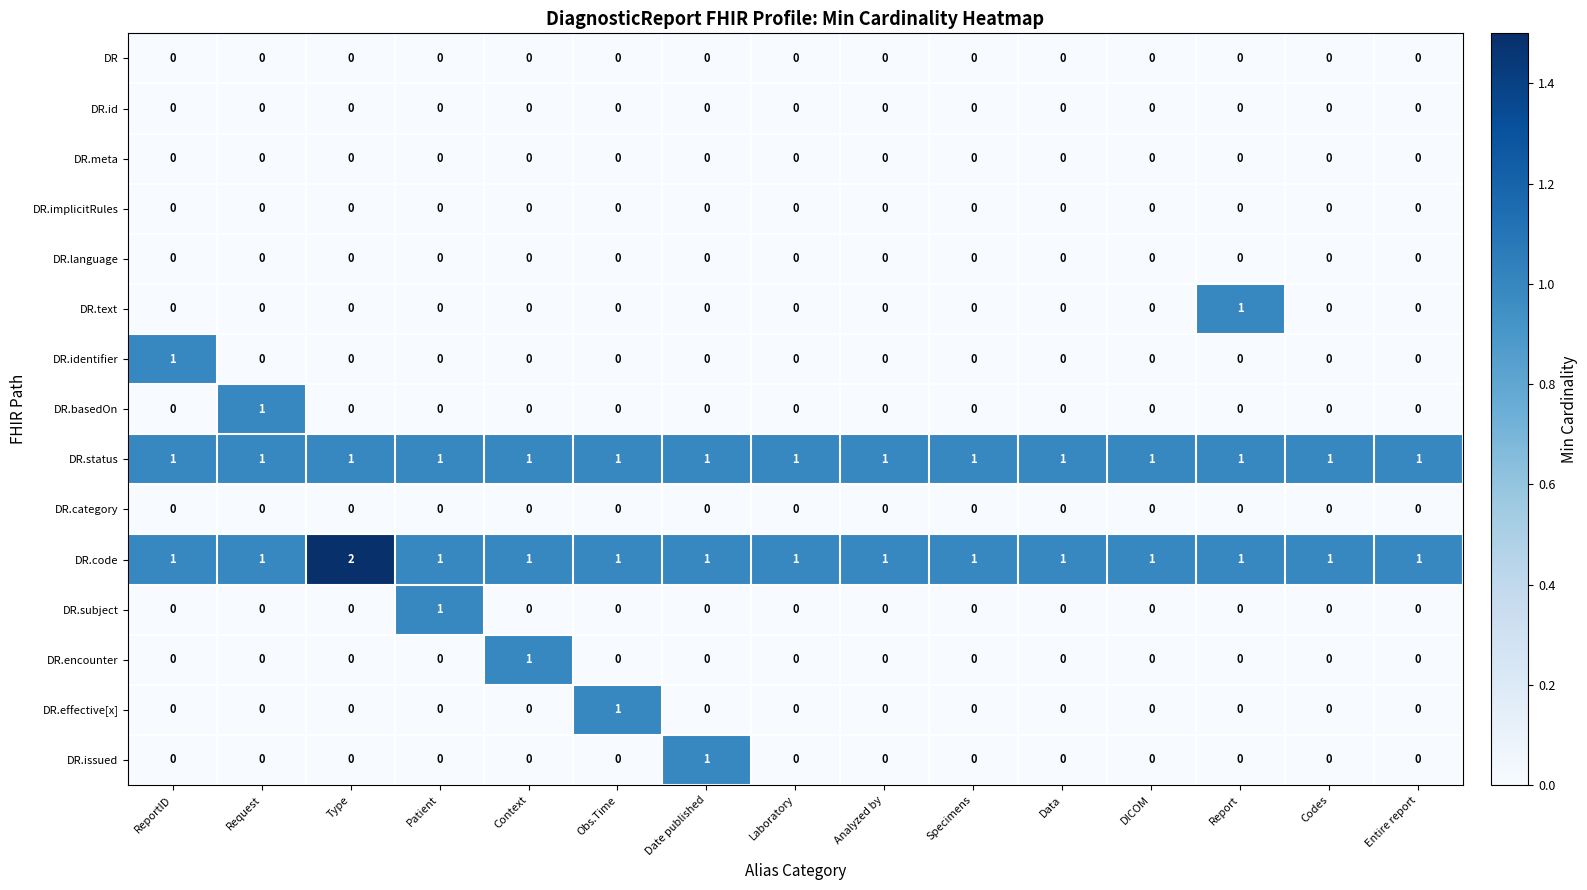

What is the difference between the highest and lowest values at Type?

2